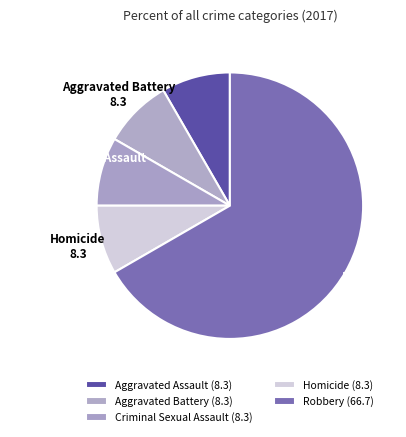

Is the sum of Criminal Sexual Assault and Aggravated Battery greater than half?

No